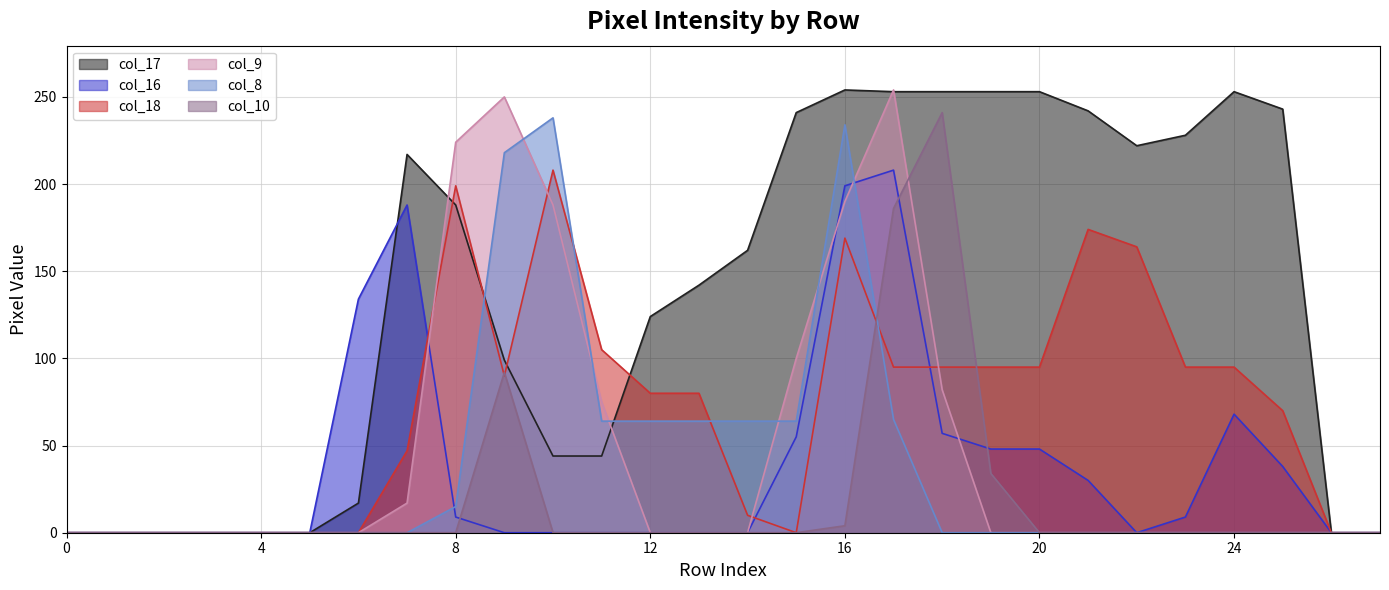

What is the total value across all series at 24?

416